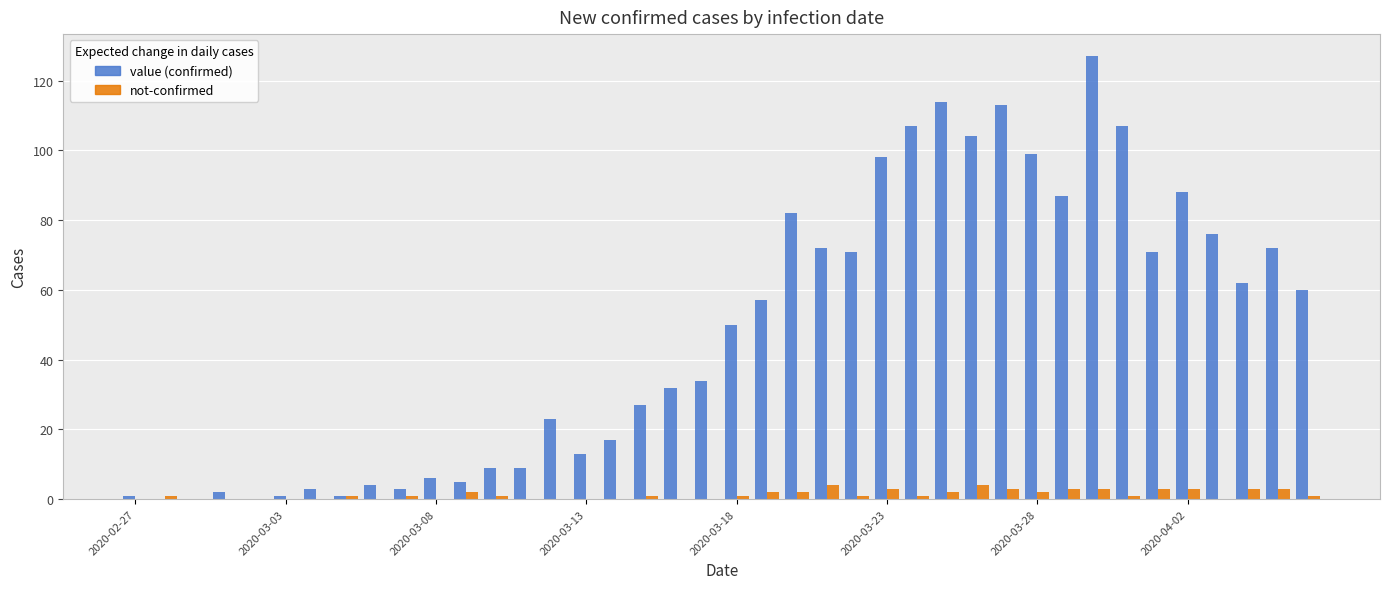

What is the greatest value displayed?

127